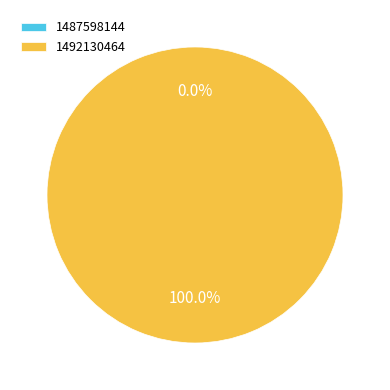

Between 1492130464 and 1487598144, which is larger?

1492130464